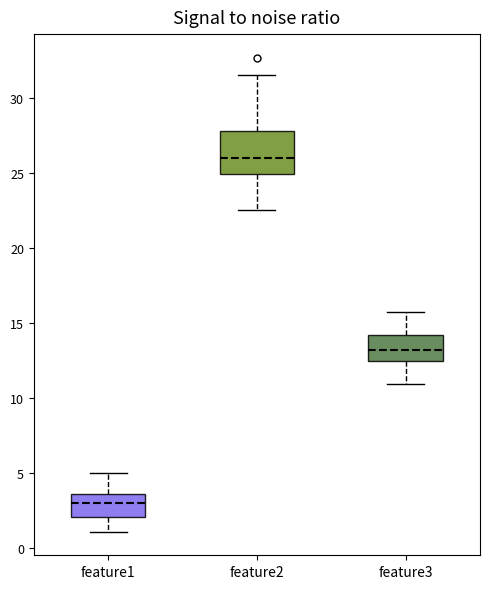

Which box's median line is the lowest?

feature1